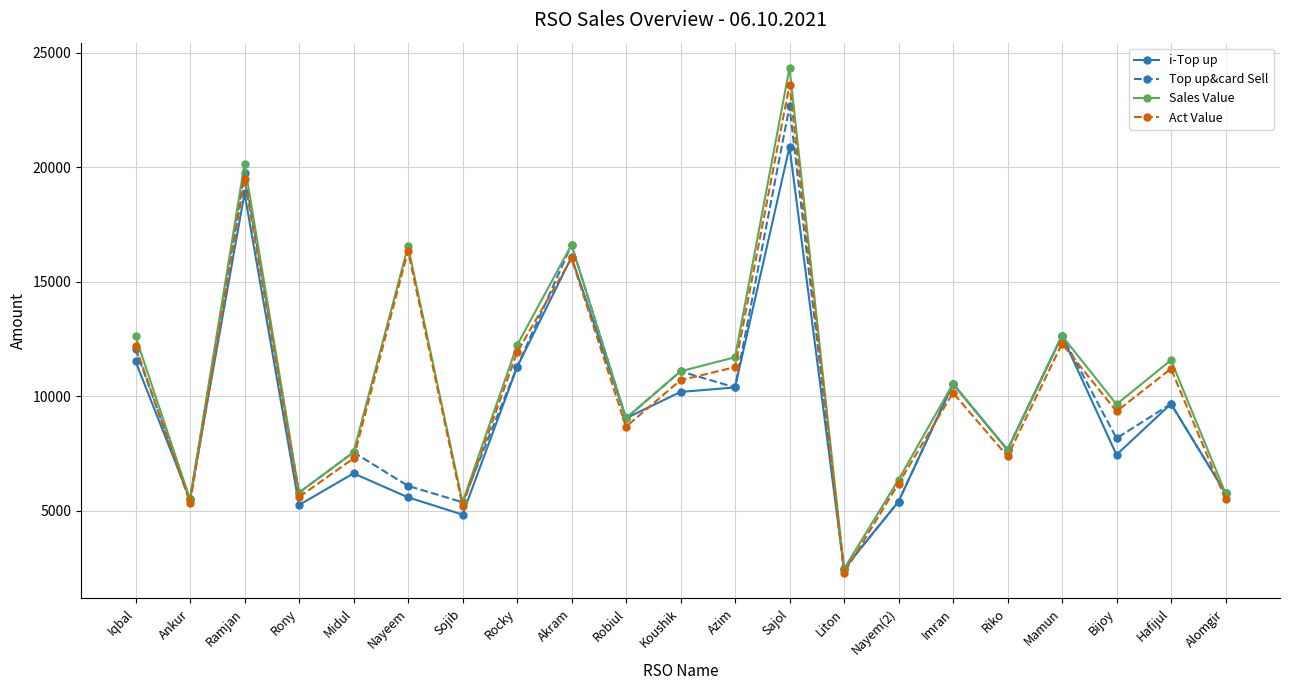

True or false: Top up&card Sell and Act Value cross at least once.

True